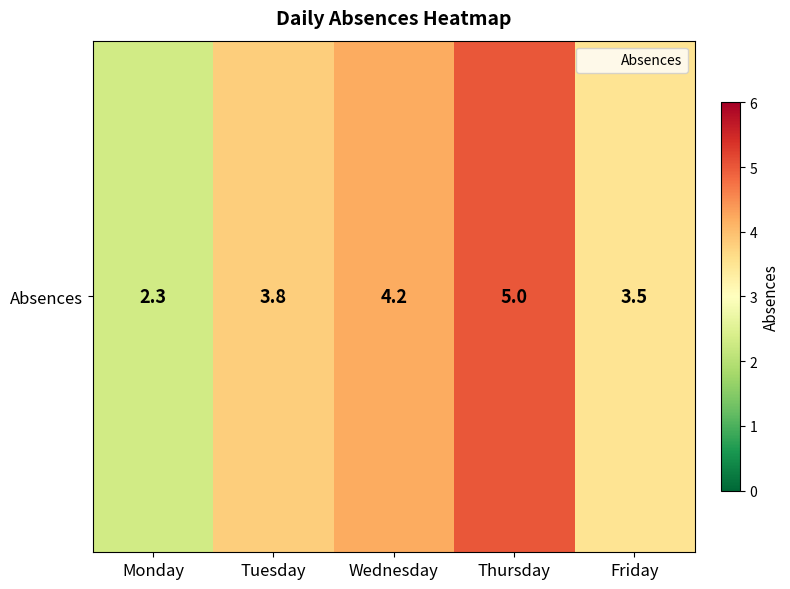

Reading left to right, transcribe all the data shown in this chart.

2.3	3.8	4.2	5.0	3.5